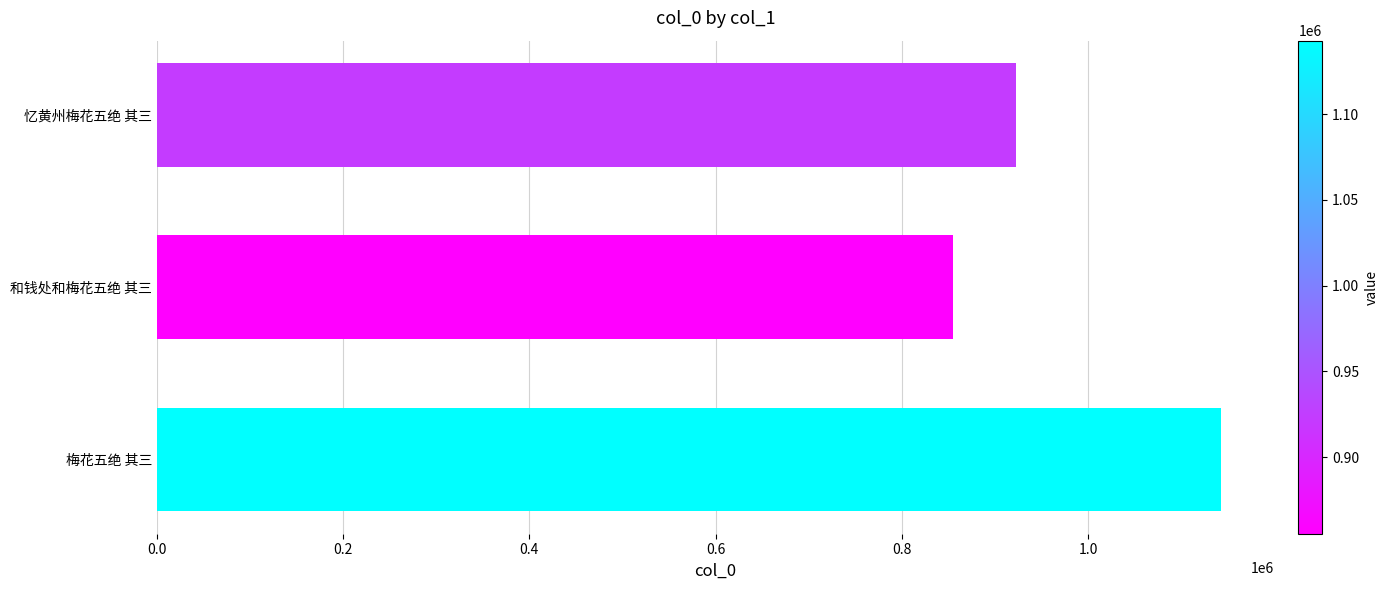

What is the sum of all values?

2920867